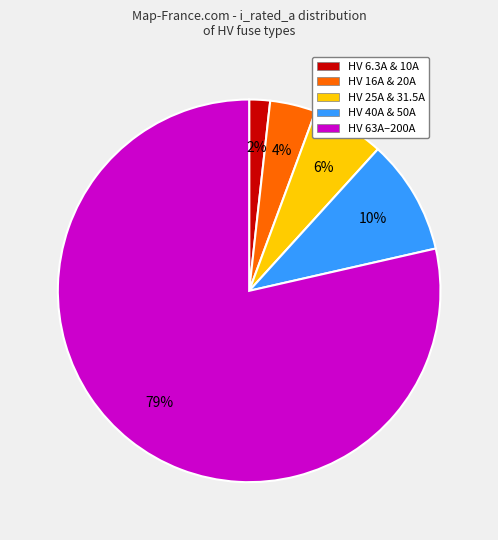

How many slices are in this pie chart?

5